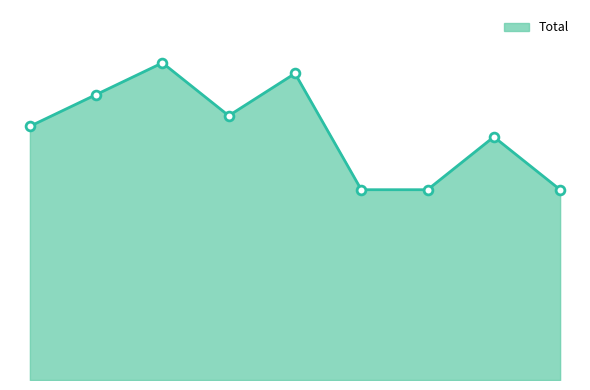

Does the chart have visible grid lines?

No